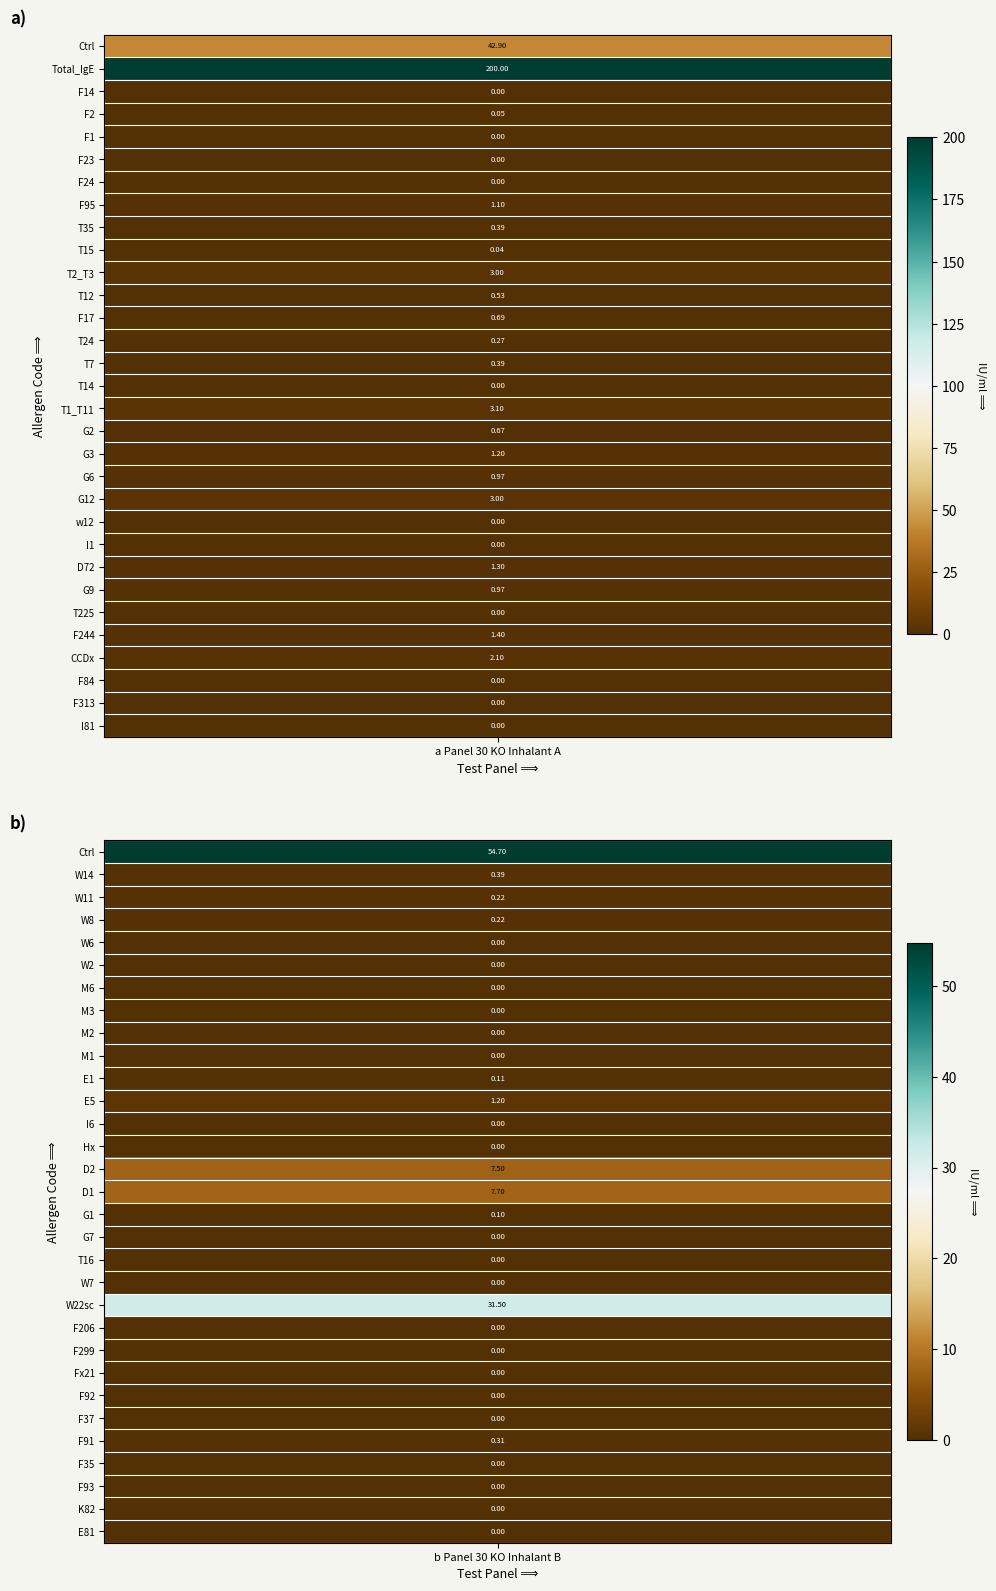

Between I81 and I1, which is larger?

I81